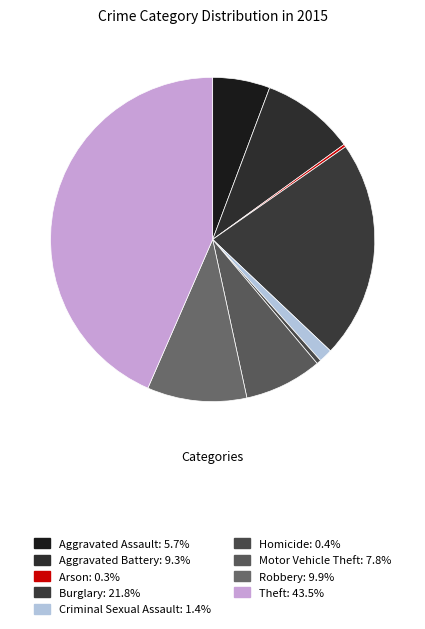

Which category has the biggest portion of the pie?

Theft